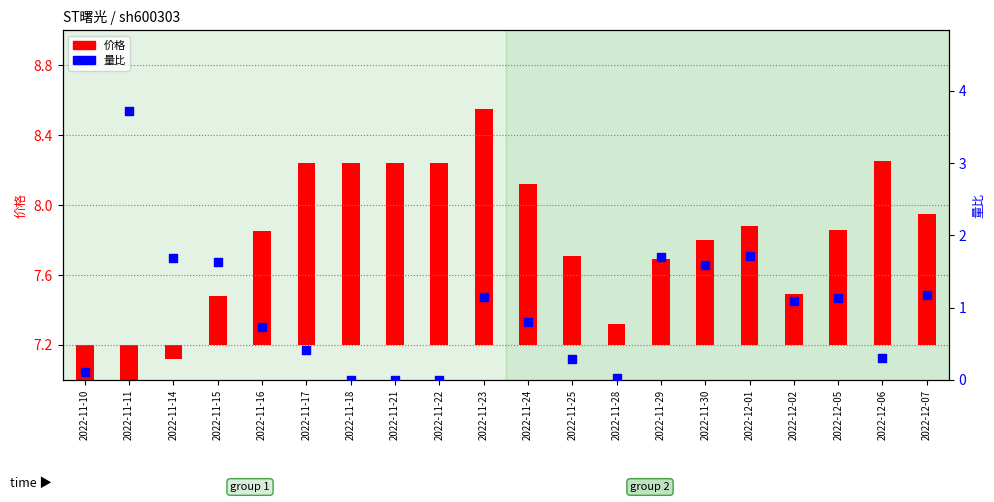

Which series reaches the minimum Y coordinate?

价格